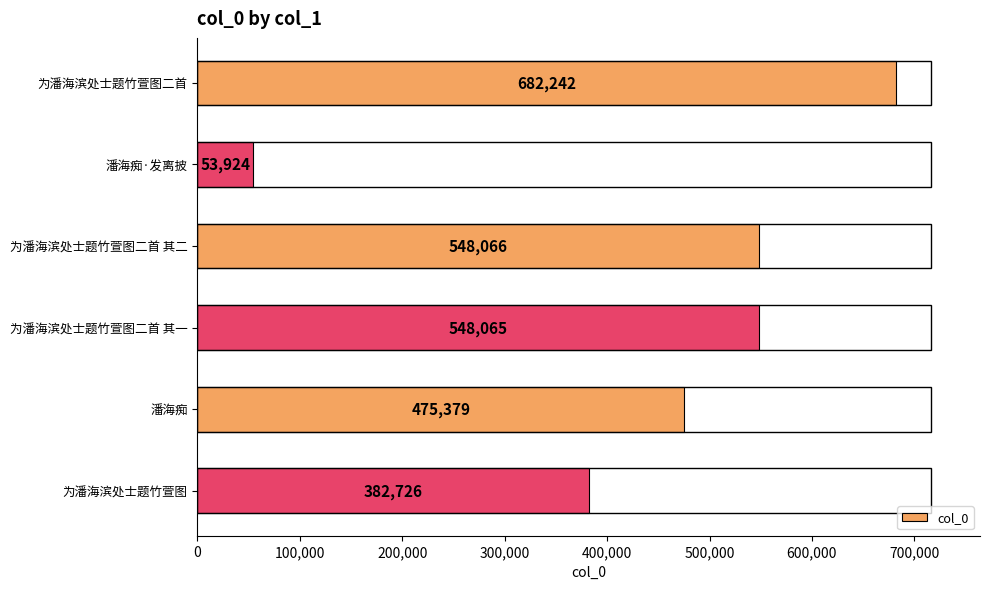

Where is the data nearest to the value 368083?

为潘海滨处士题竹萱图